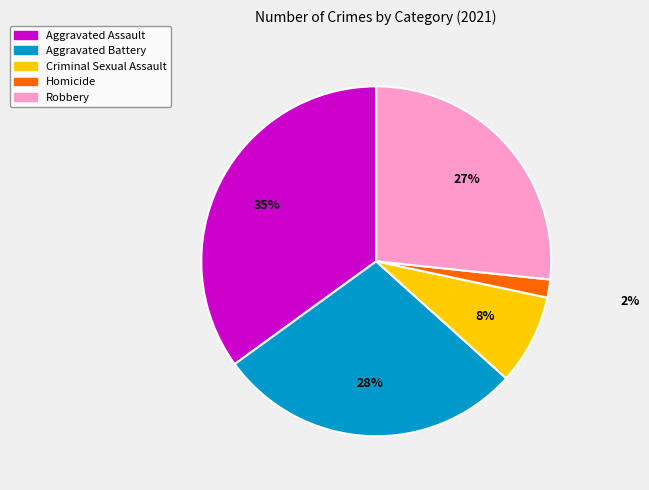

What percentage is the Homicide slice, to the nearest percent?

2%